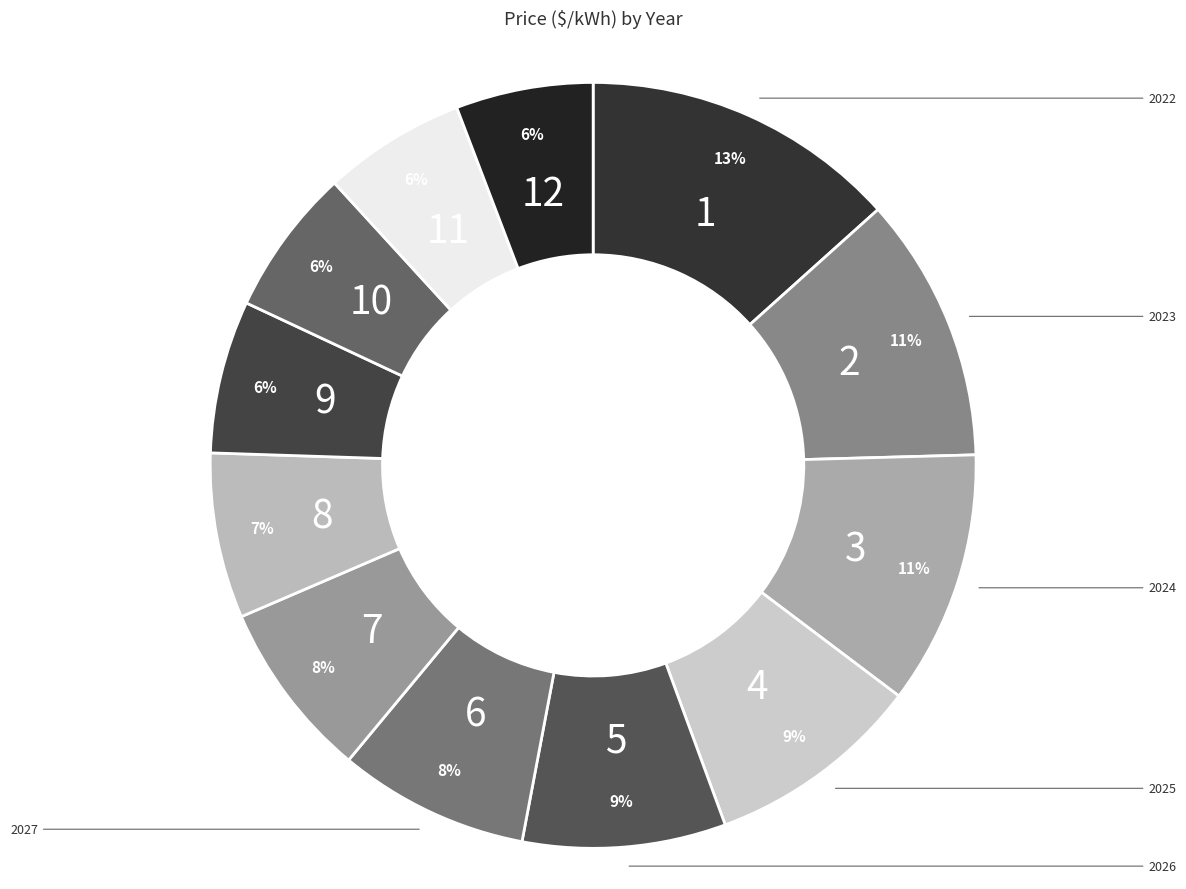

Which slice is the largest?

2022